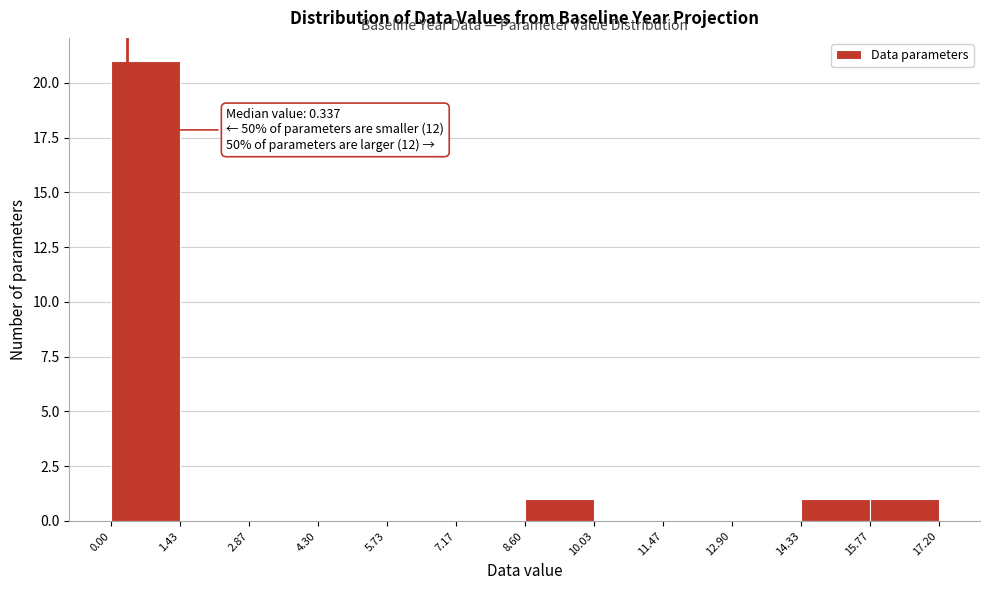

Which range on the x-axis has the tallest bar?

0.00 to 1.43